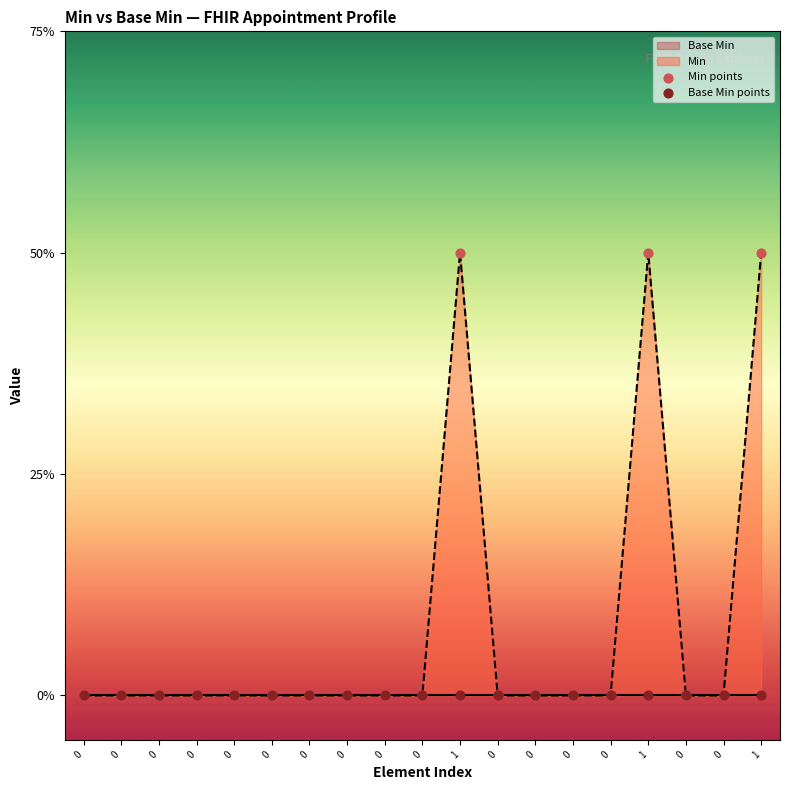

At which category is the sum across all series the highest?

1